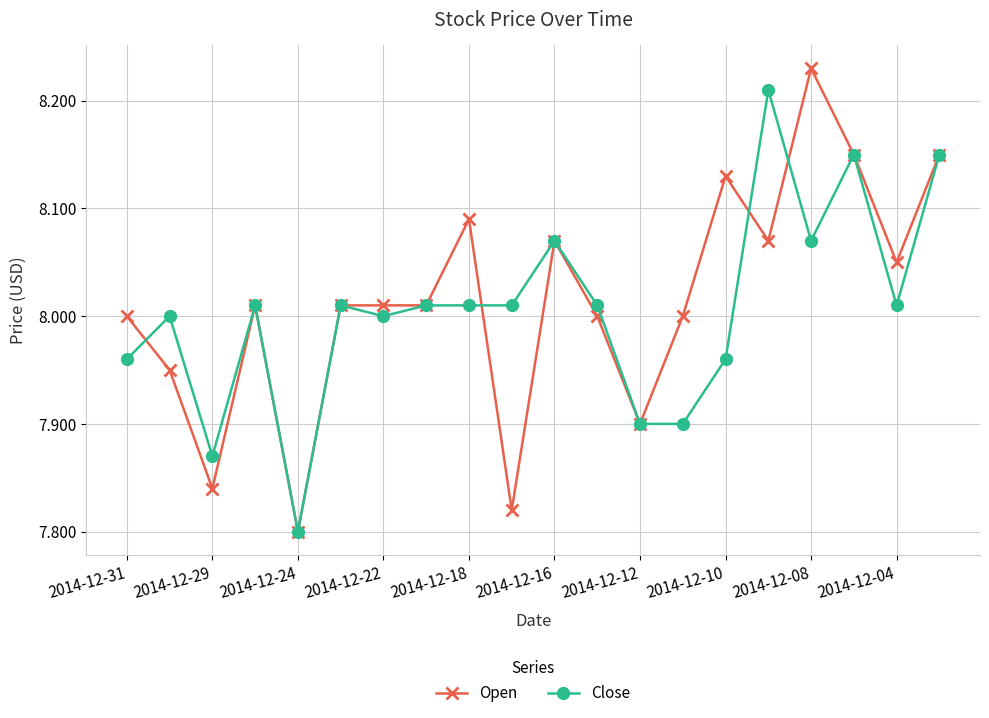

Rank the series by their maximum value, from highest to lowest.

Open, Close